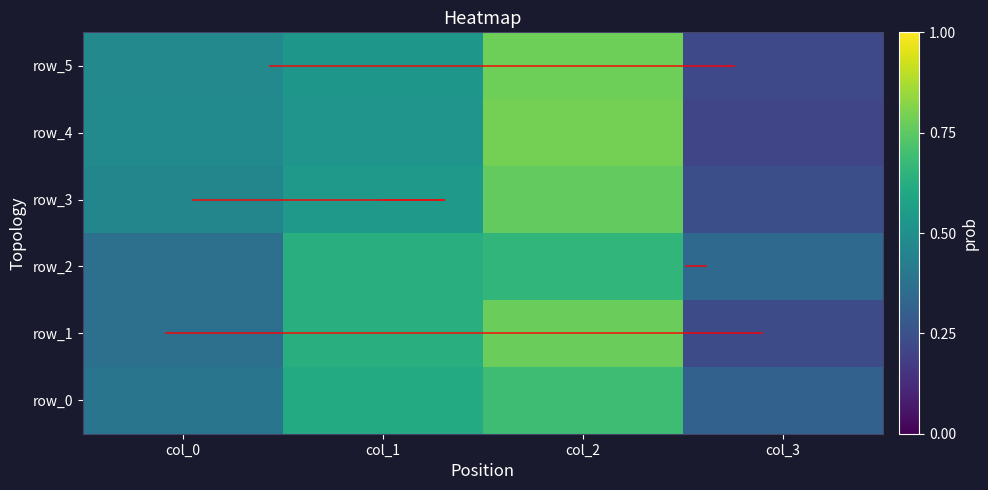

Which series changed the most between col_1 and col_2?

row_4